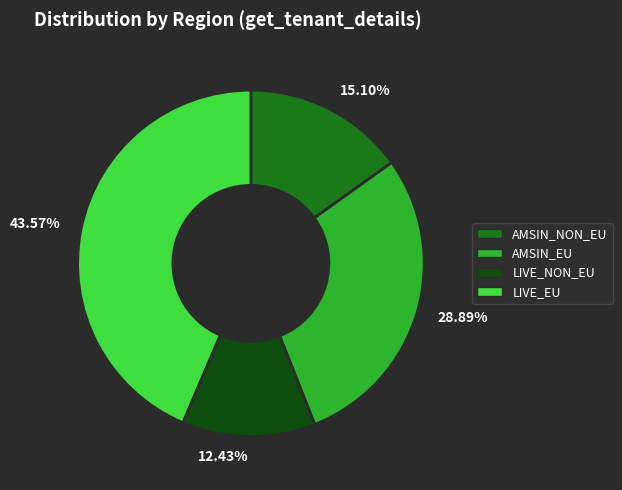

To the nearest percent, what is the difference between the largest and smallest slice percentages?

31%